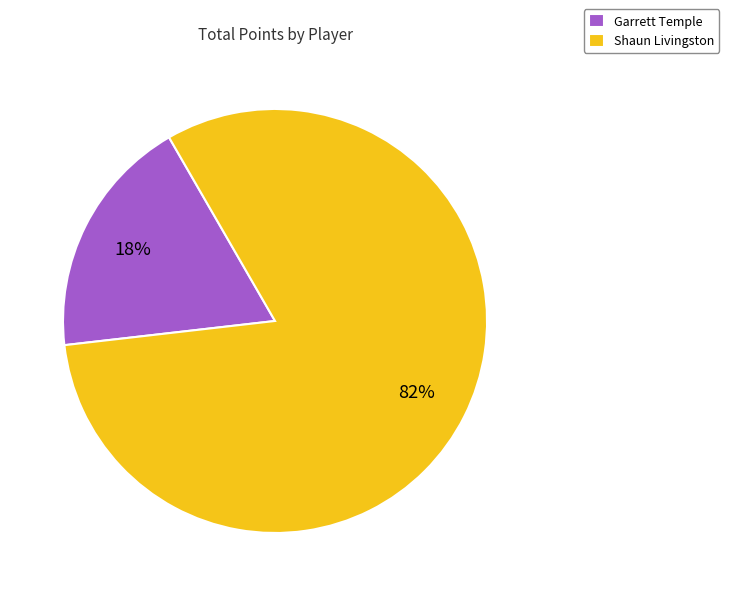

To the nearest percent, what percentage of the pie is Shaun Livingston?

82%